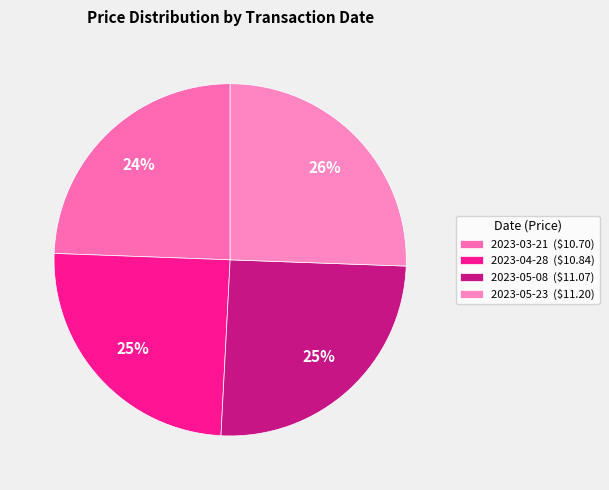

Does any single category account for the majority?

No